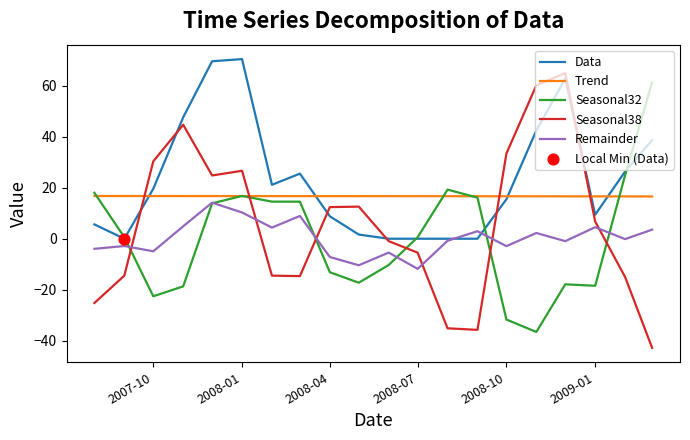

Which series has the largest total across all categories?

Data